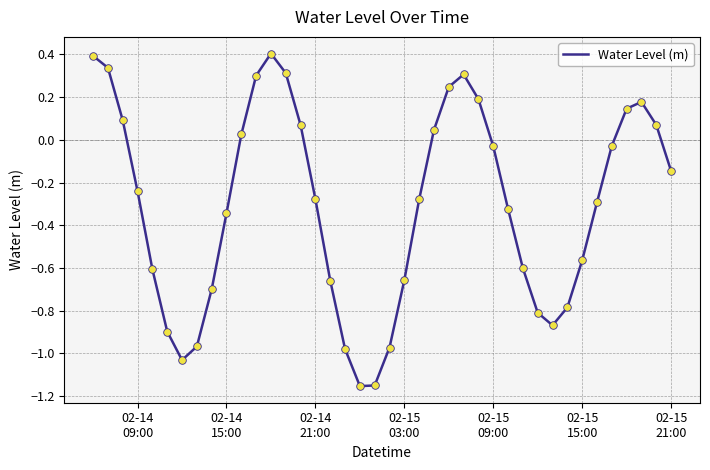

What is the greatest value displayed?

0.4